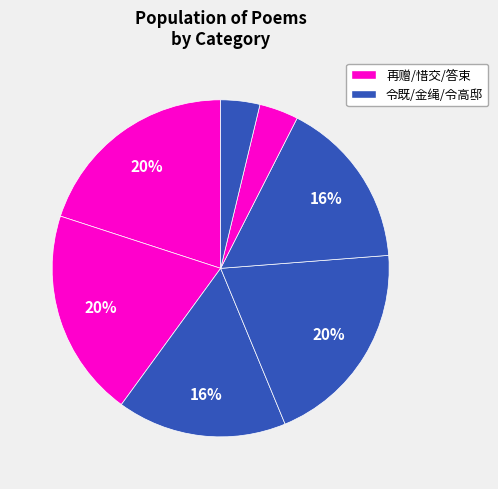

How many slices are in this pie chart?

7